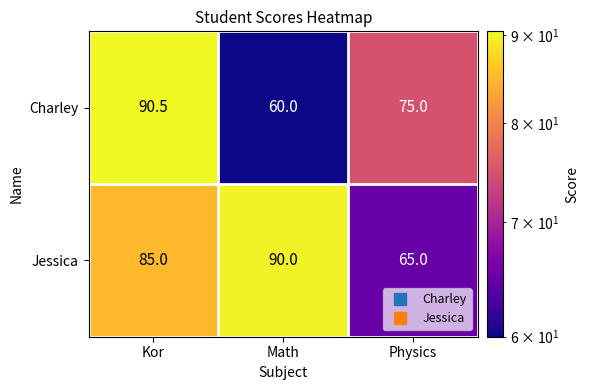

Rank the series by their average value, from lowest to highest.

Charley, Jessica